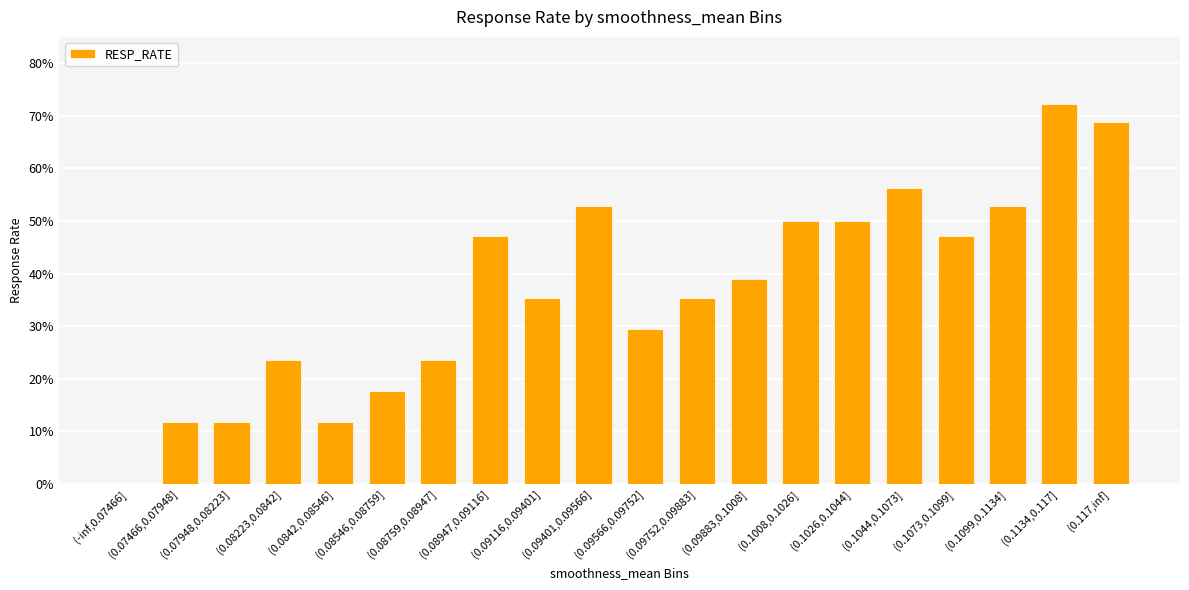

Is it true that the value at (0.1134,0.117] is 41.4?

False